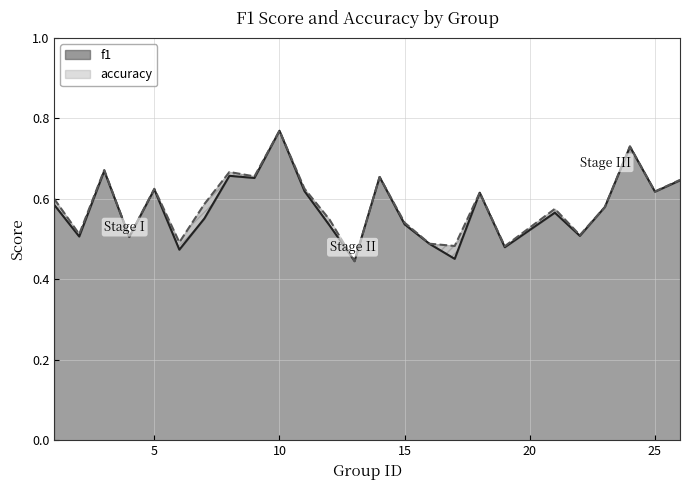

At which label does accuracy reach its peak?

10